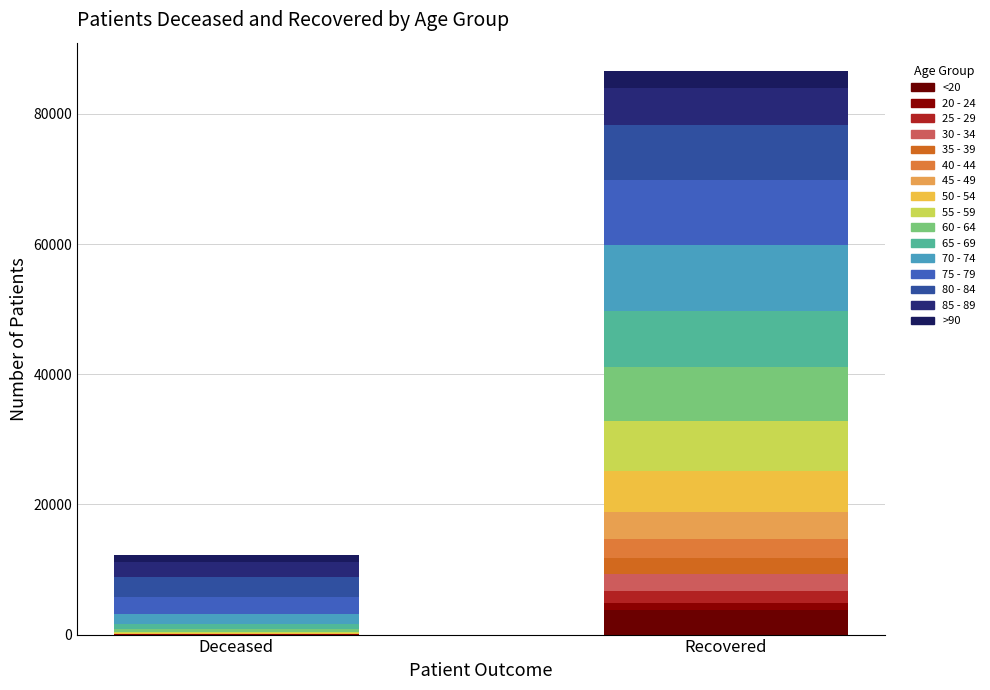

Reading right to left, extract all data points from this chart.

patients_deceased: 1070	2315	3031	2616	1554	768	391	198	113	43	22	16	15	3	3	12
patients_recovered: 2648	5654	8447	10018	10177	8537	8244	7734	6340	4122	2846	2576	2520	1829	1068	3842